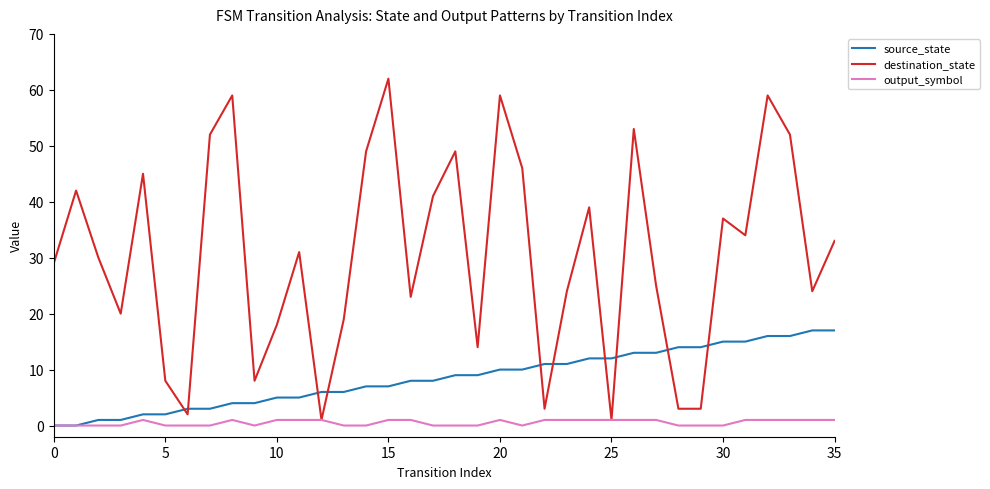

True or false: source_state and destination_state cross at least once.

True